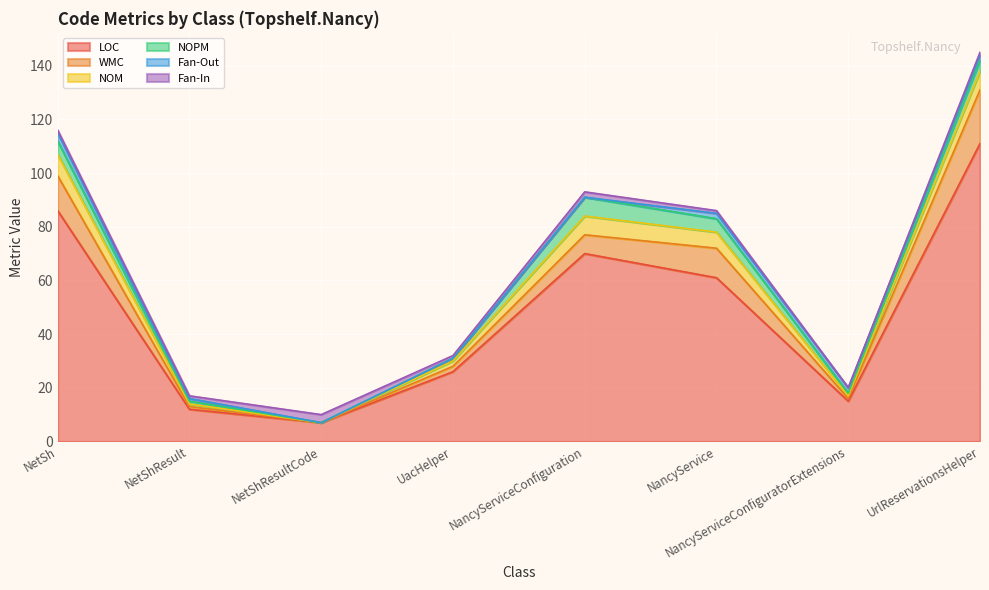

Which series has the largest total across all categories?

LOC